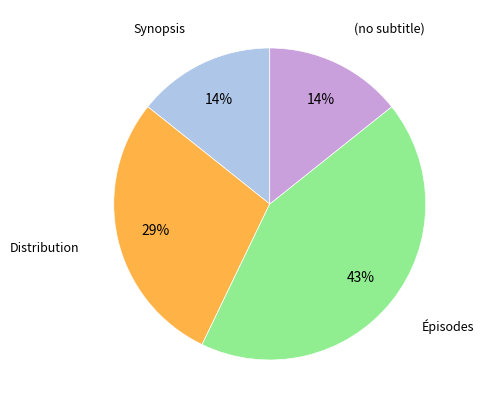

To the nearest percent, what portion does (no subtitle) represent?

14%